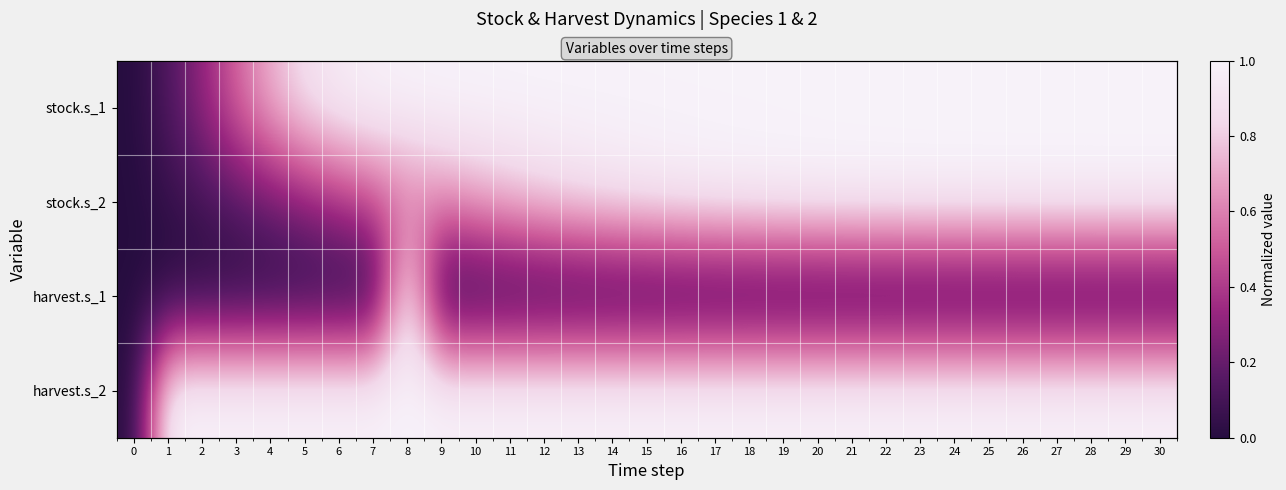

Count the number of data series in this chart.

4